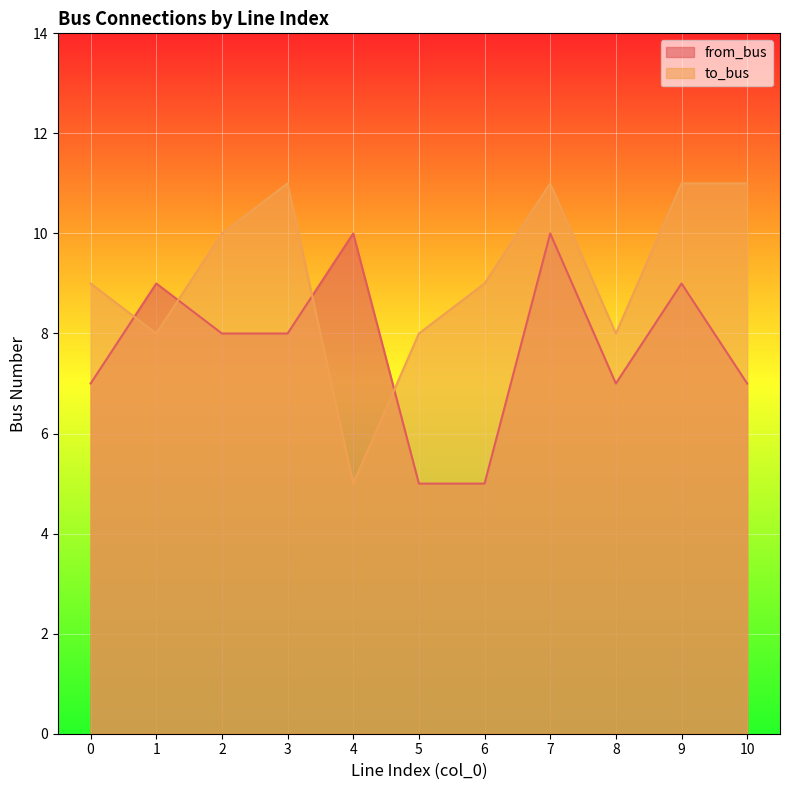

Where is to_bus nearest to the value 8?

1